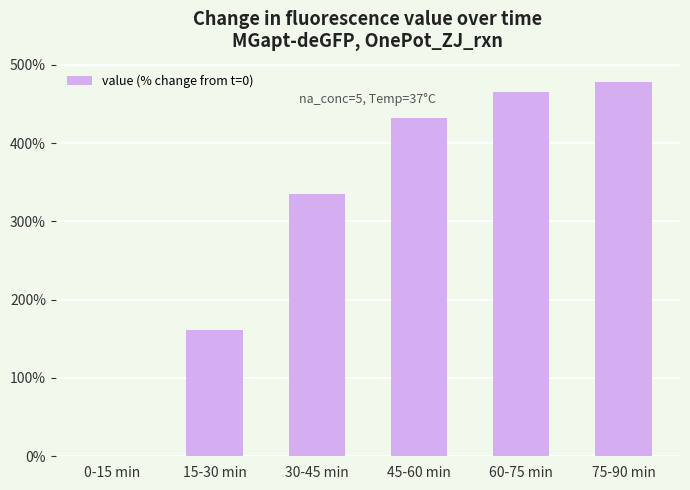

Reading right to left, list all the values displayed in this chart.

477.4	465.0	431.5	335.2	160.7	0.0